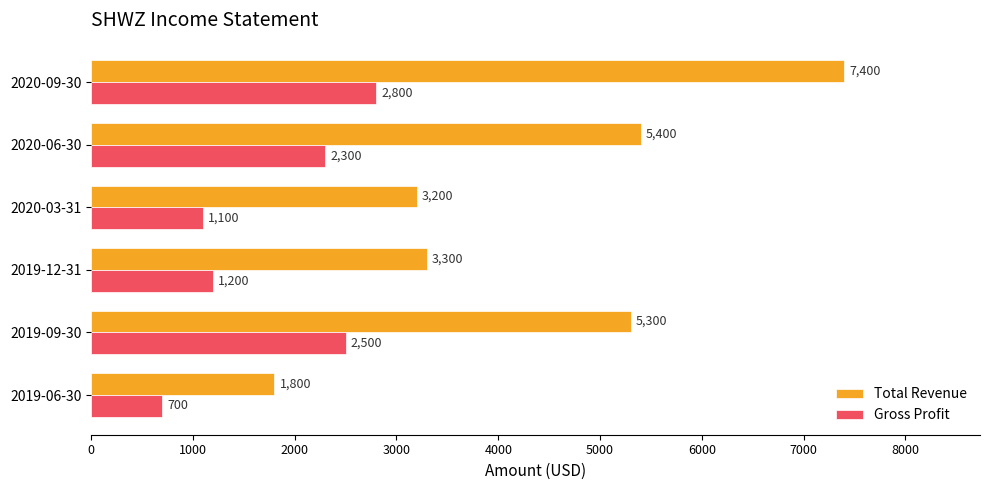

Rank the series by their average value, from lowest to highest.

Gross Profit, Total Revenue